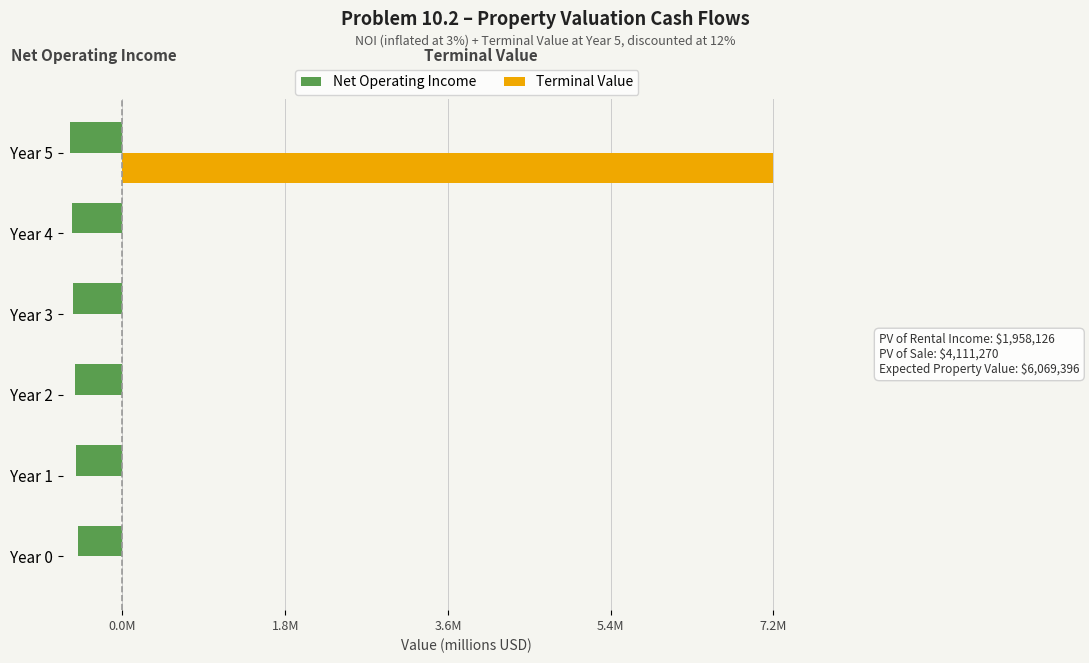

List the series in order of their peak value, lowest first.

Net Operating Income, Terminal Value